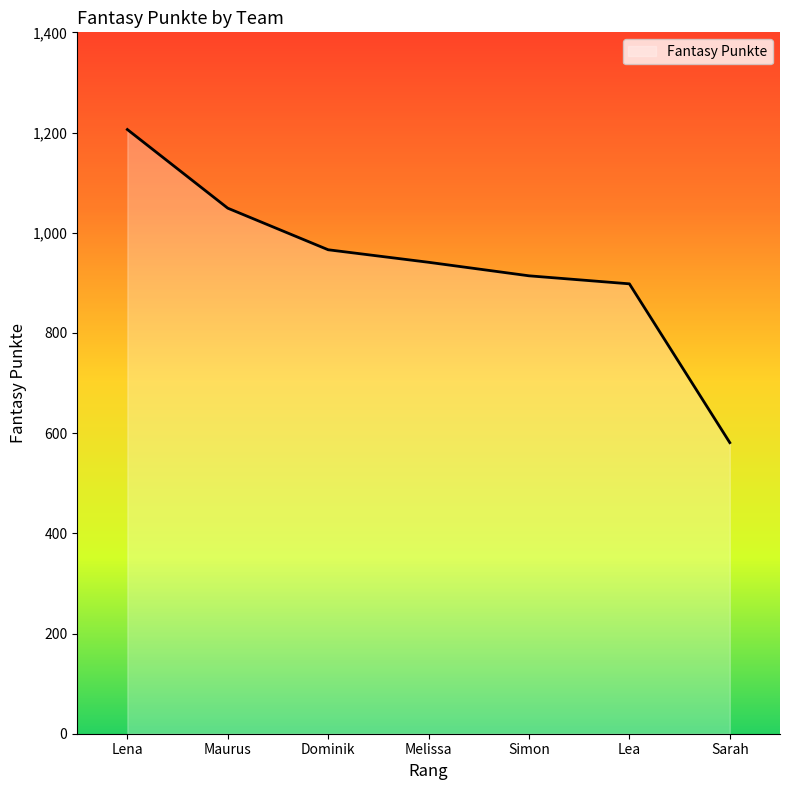

What is the difference between the values at Lena and Dominik?

240